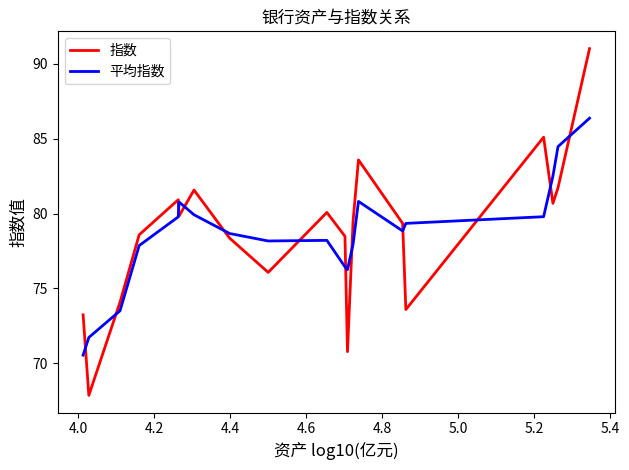

What is the average value of the 平均指数 series?

78.6